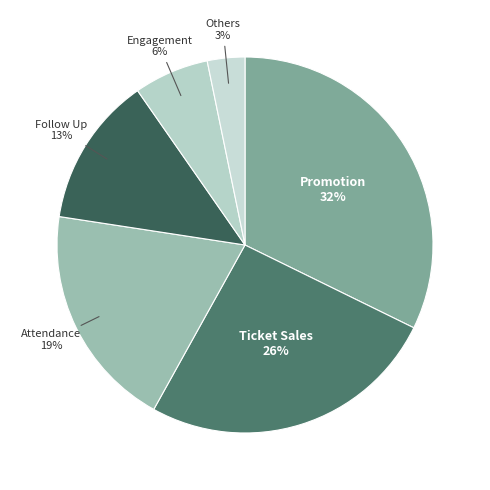

Is the sum of Attendance and Promotion greater than half?

Yes